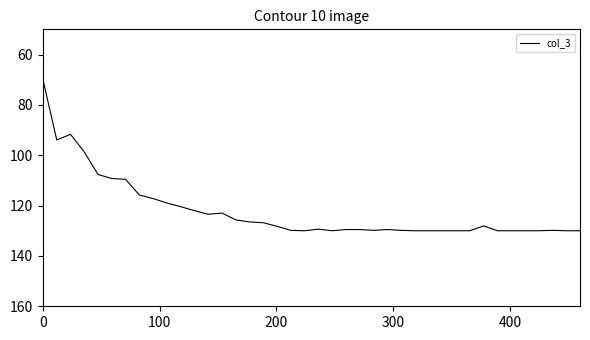

What is the minimum value shown in the chart?

70.0